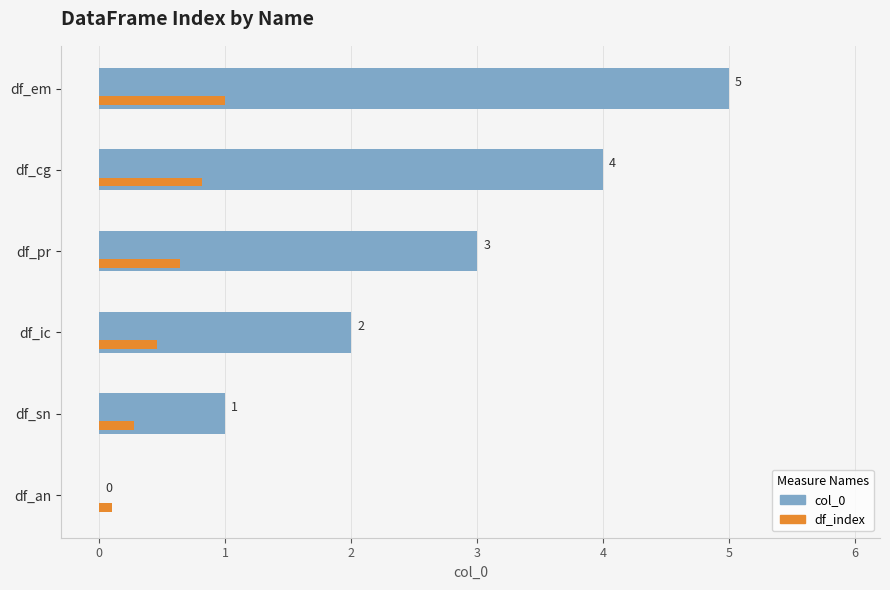

What is the maximum value for df_index?

1.0